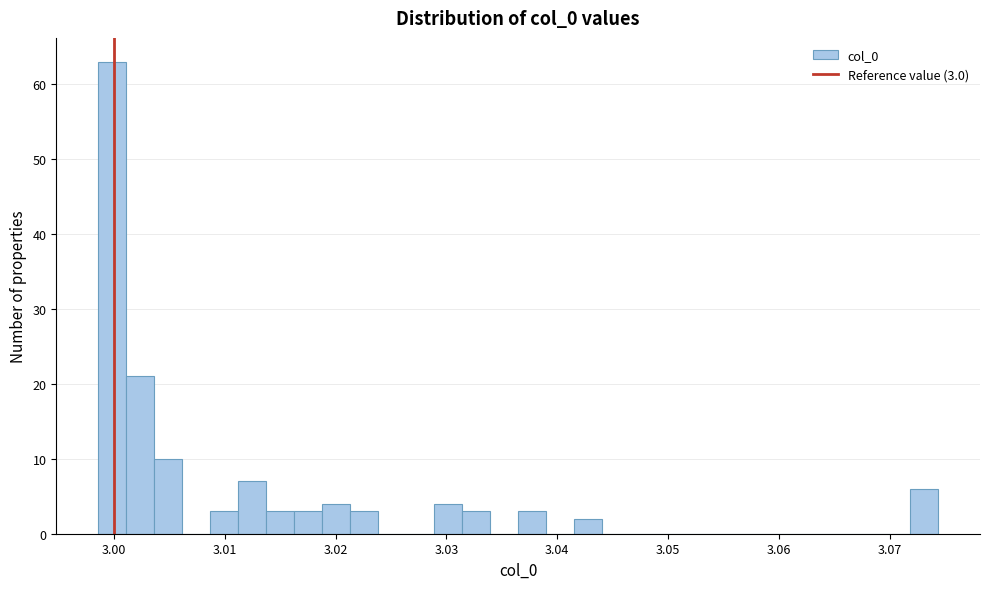

Read against the x-axis, roughly where is the centre of the tallest bar?

3.000